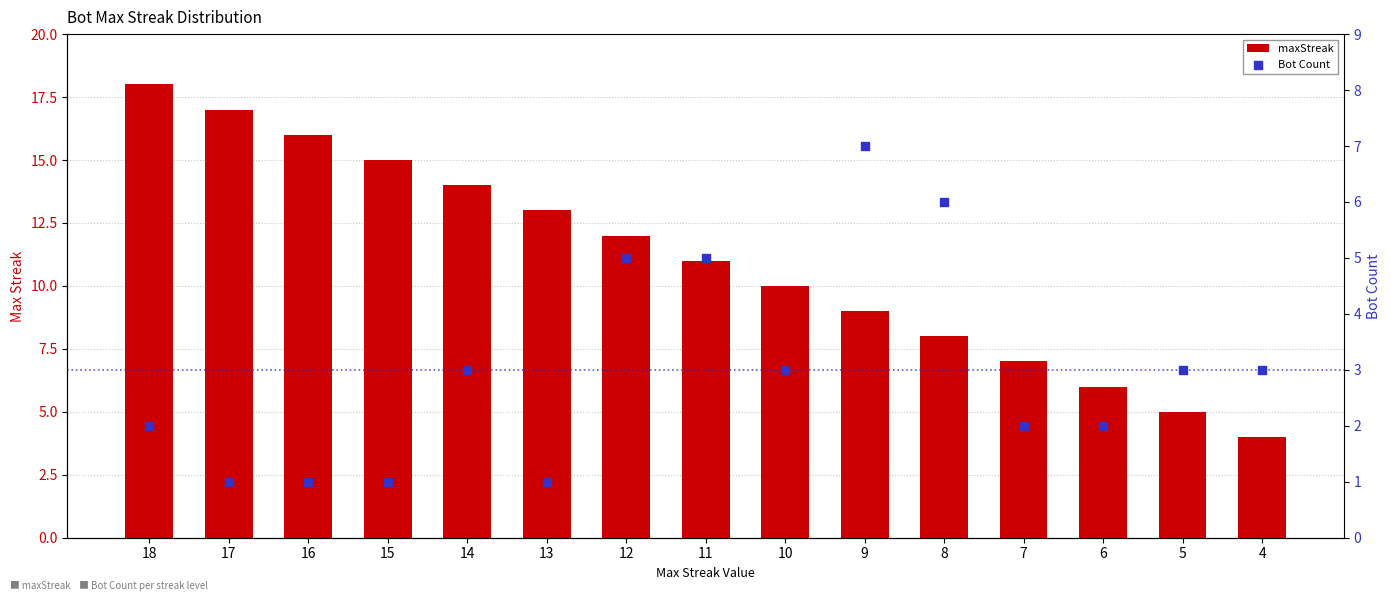

What are all the series names shown in the legend?

maxStreak, Bot Count